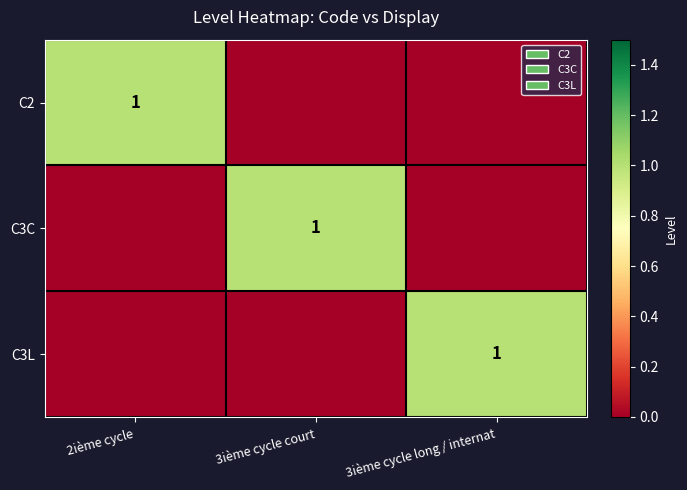

Which has a higher value, 3ième cycle long / internat or 2ième cycle?

2ième cycle